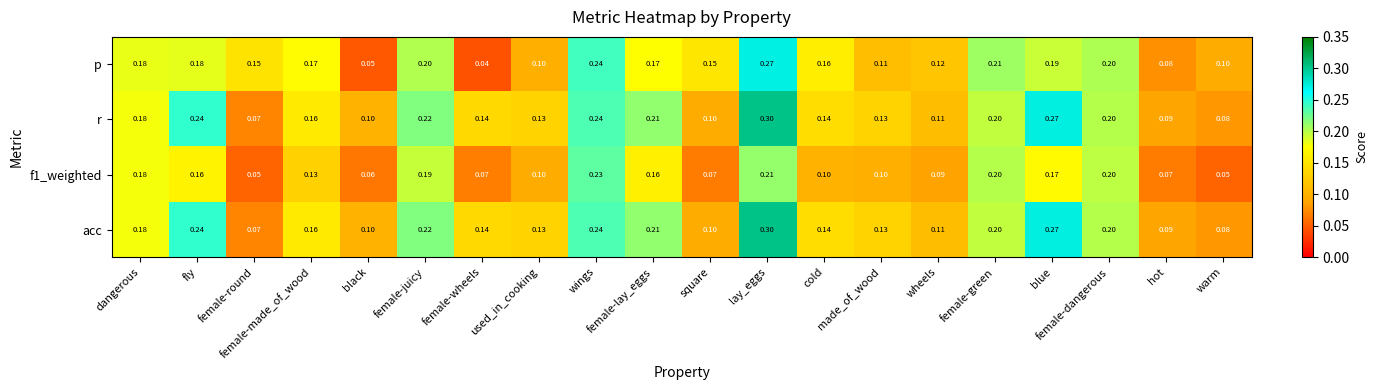

Count the number of categories in the chart.

20